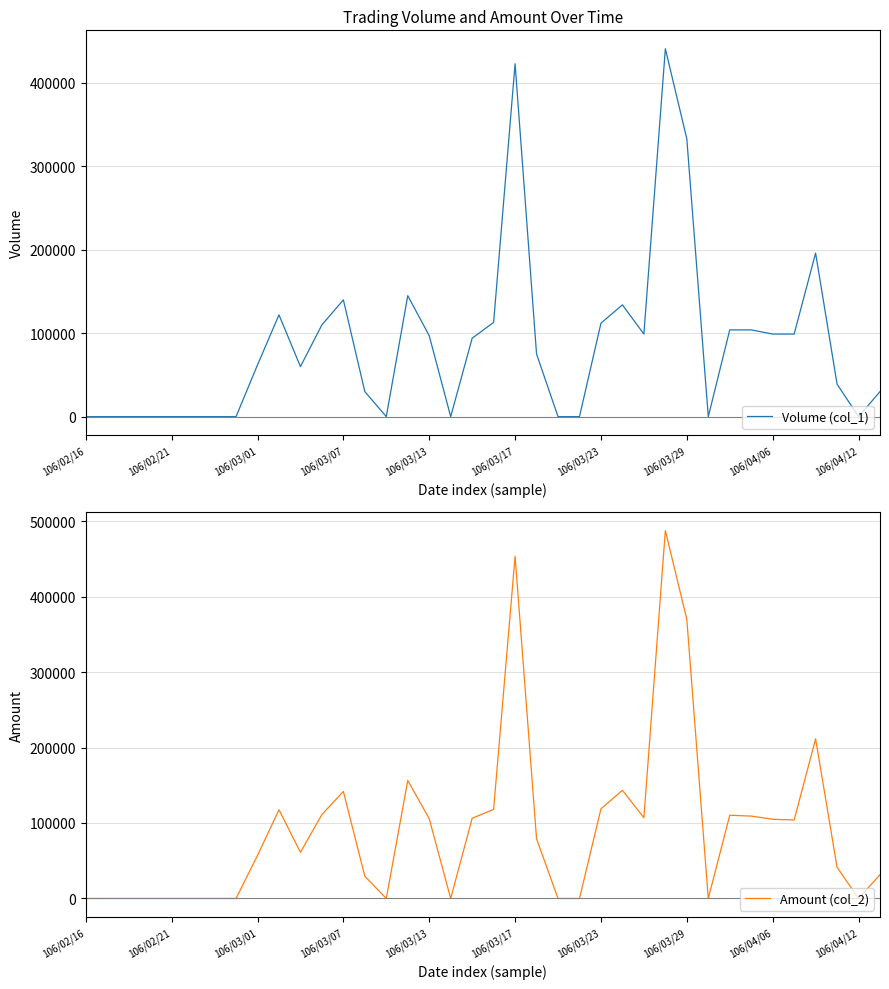

What is the sum of the Amount (col_2) values at 26 and 30?

217160